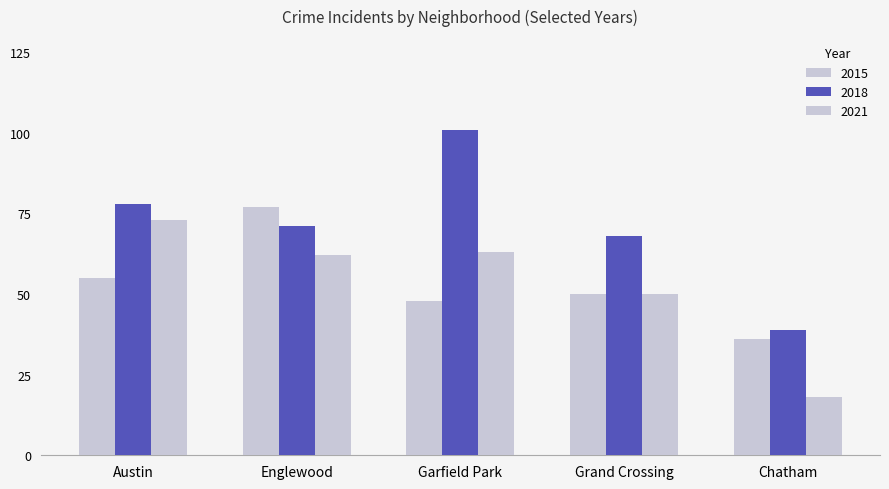

Are the bars horizontal?

No